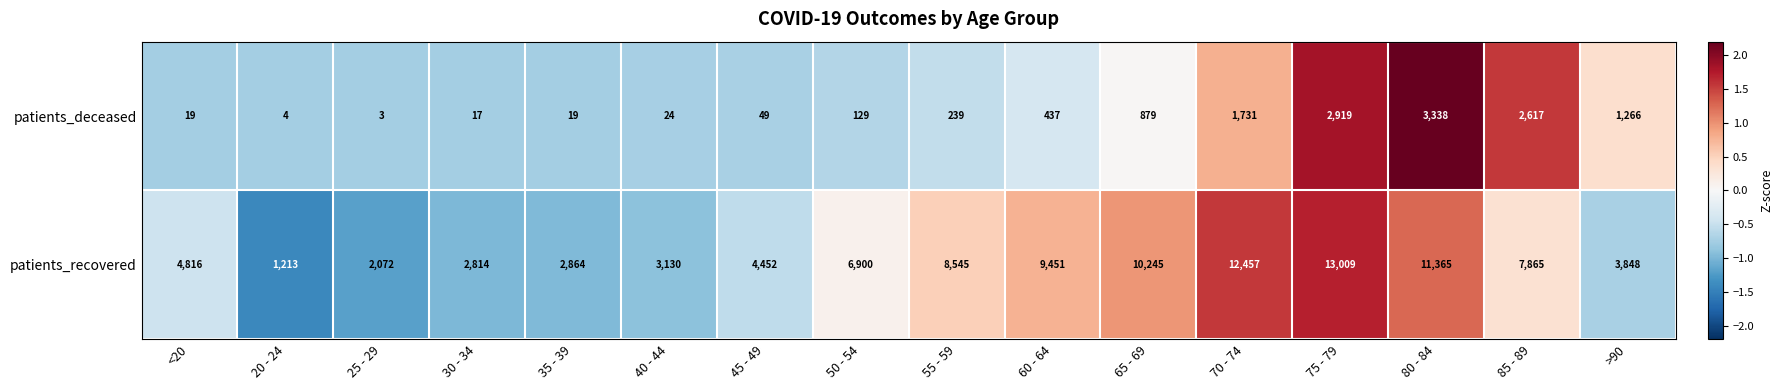

Count the number of data series in this chart.

2